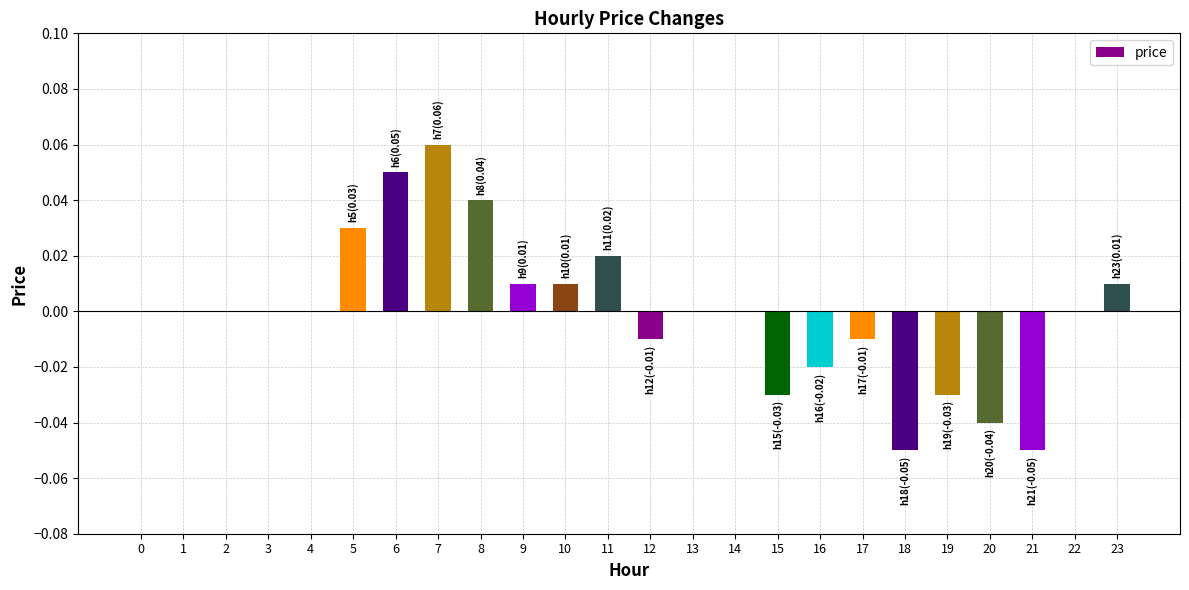

The chart shows a value of 0.0 at 22. True or false?

True